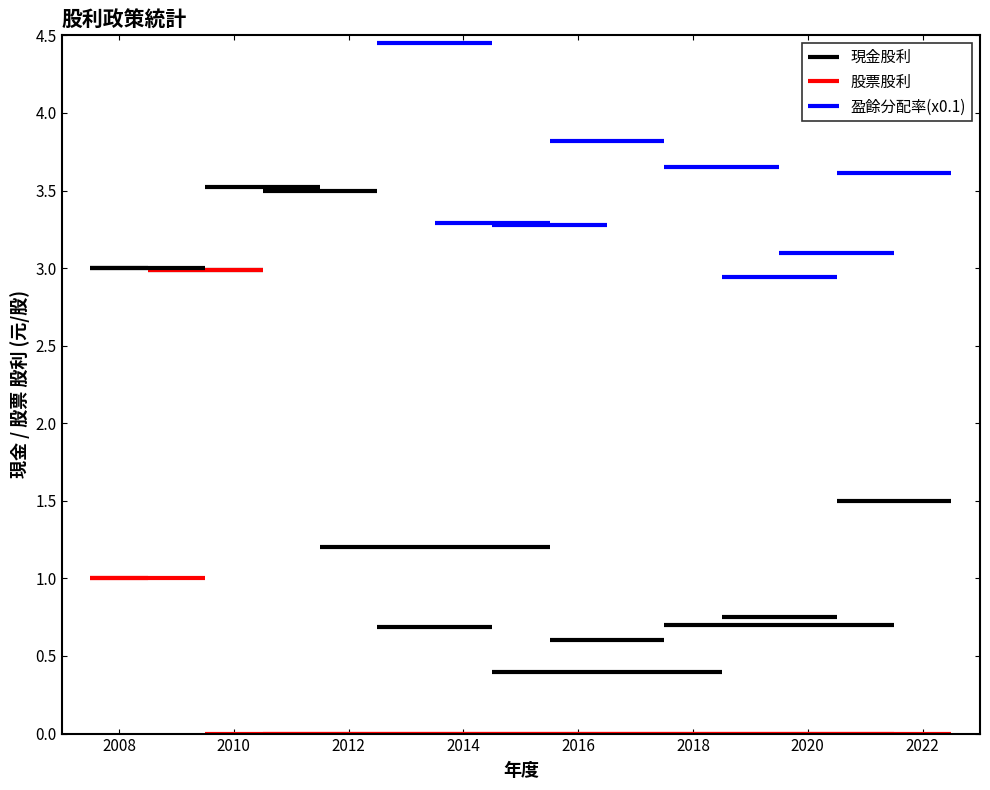

Are the bars grouped side by side (vs. stacked)?

Yes